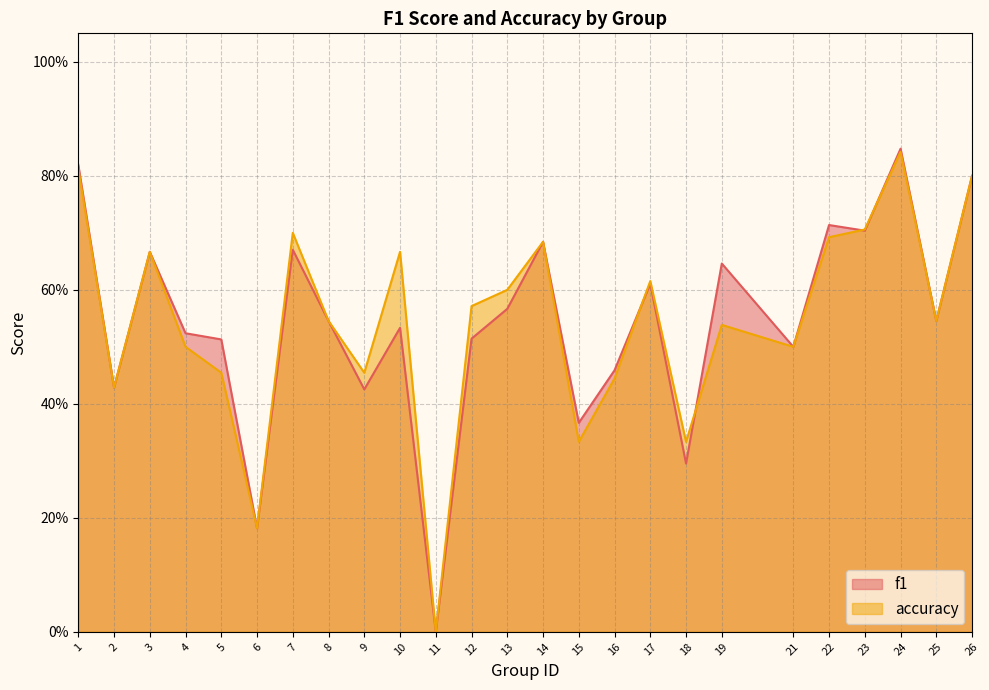

Reading right to left, extract all data points from this chart.

f1: 26=0.8	25=0.5	24=0.8	23=0.7	22=0.7	21=0.5	19=0.6	18=0.3	17=0.6	16=0.5	15=0.4	14=0.7	13=0.6	12=0.5	11=0.0	10=0.5	9=0.4	8=0.5	7=0.7	6=0.2	5=0.5	4=0.5	3=0.7	2=0.4	1=0.8
accuracy: 26=0.8	25=0.5	24=0.8	23=0.7	22=0.7	21=0.5	19=0.5	18=0.3	17=0.6	16=0.4	15=0.3	14=0.7	13=0.6	12=0.6	11=0.0	10=0.7	9=0.5	8=0.5	7=0.7	6=0.2	5=0.5	4=0.5	3=0.7	2=0.4	1=0.8